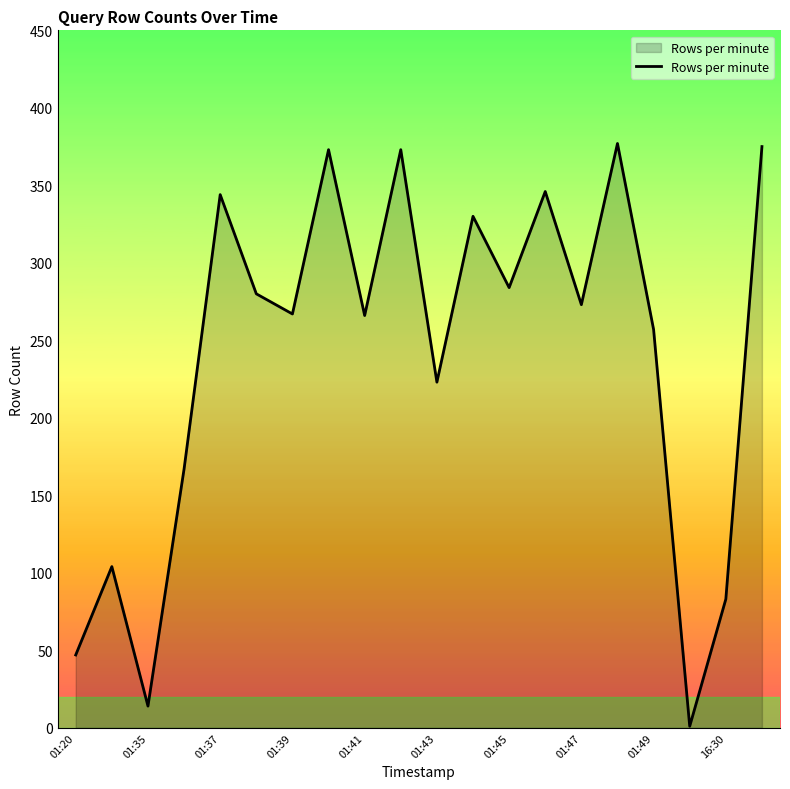

What is the difference between the maximum and minimum values?

376